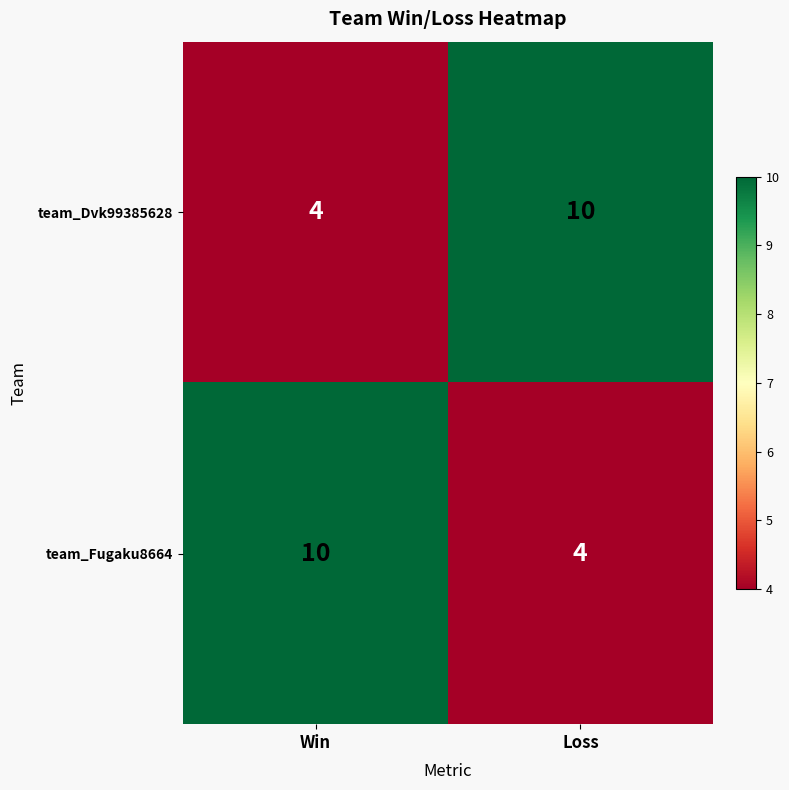

What is the difference between the highest and lowest values at Loss?

6